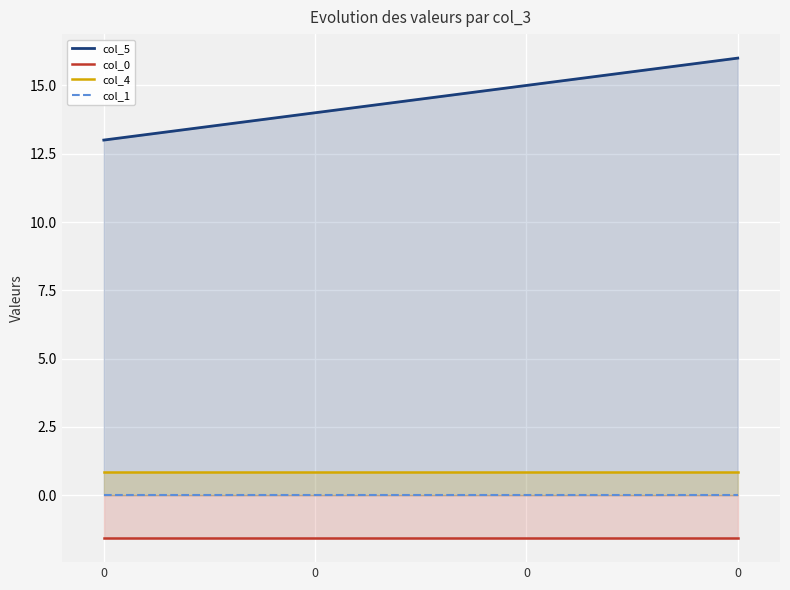

True or false: col_5 has more than 0 points higher than both neighbors.

False